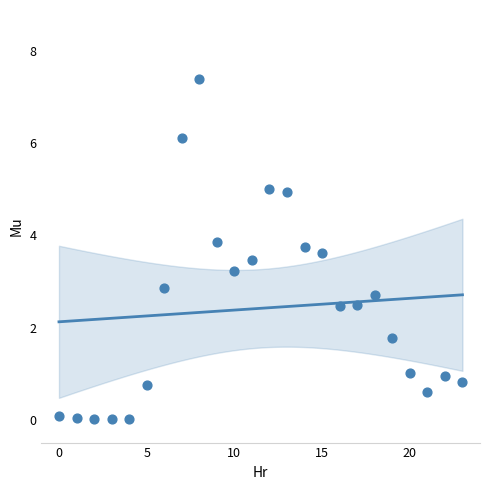

What is the range of Y values (max minus min)?

7.4